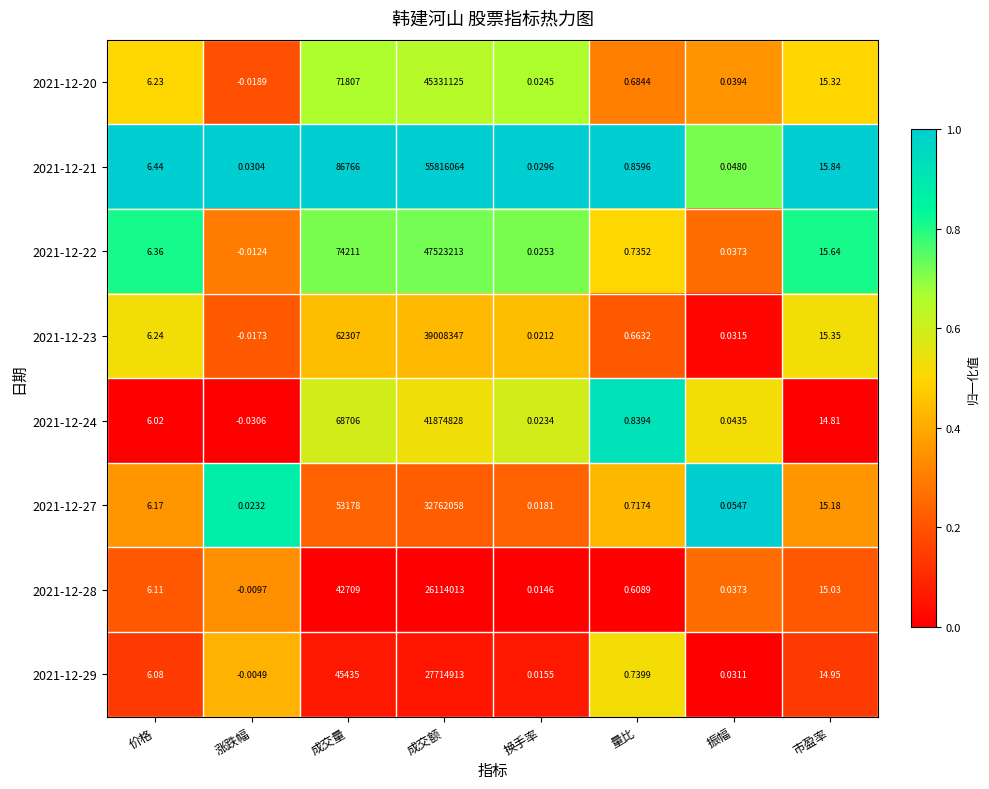

Is the value of 2021-12-24 at 成交额 greater than the value of 2021-12-22 at 成交量?

Yes